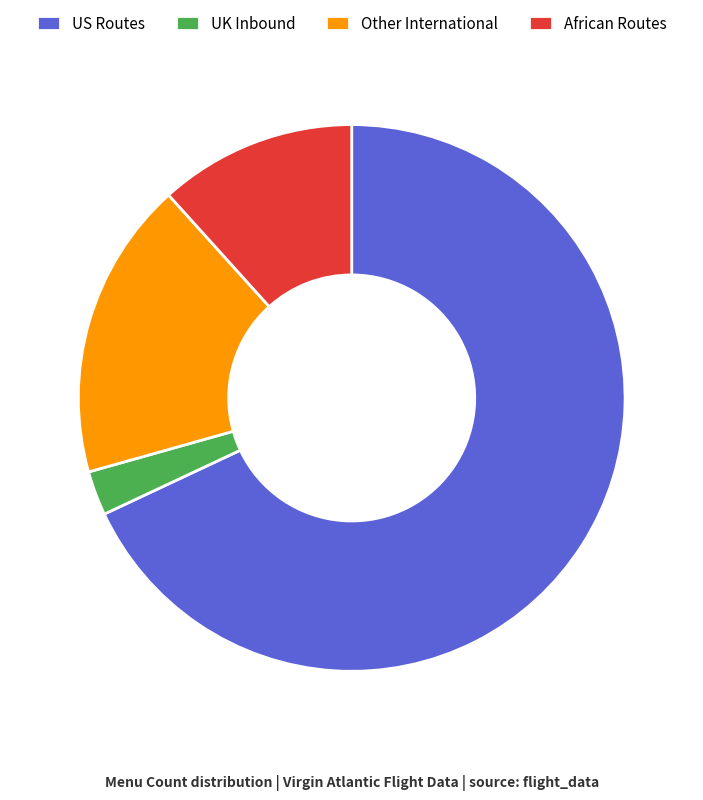

Approximately how many times larger is the value at Other International compared to US Routes?

0.3